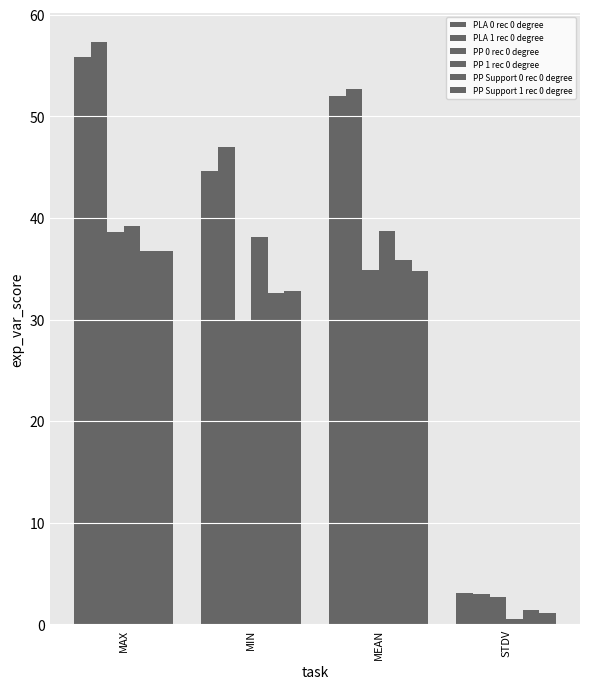

At how many categories does at least one series exceed 9?

3